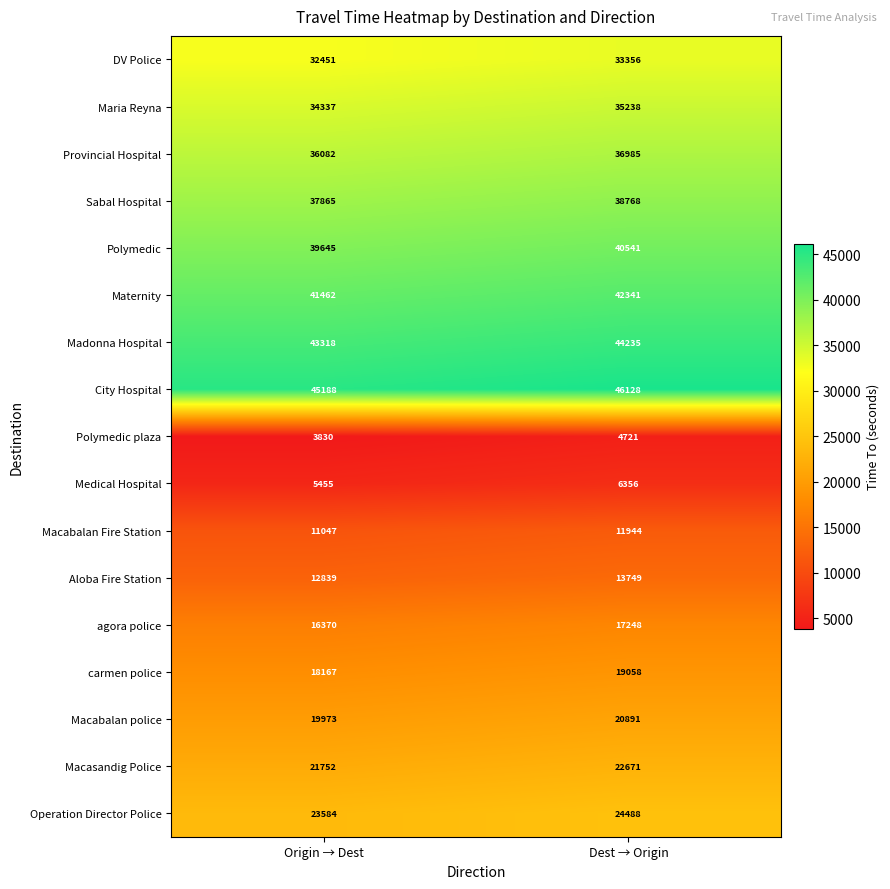

Rank the series at Dest → Origin from lowest to highest value.

Polymedic plaza, Medical Hospital, Macabalan Fire Station, Aloba Fire Station, agora police, carmen police, Macabalan police, Macasandig Police, Operation Director Police, DV Police, Maria Reyna, Provincial Hospital, Sabal Hospital, Polymedic, Maternity, Madonna Hospital, City Hospital